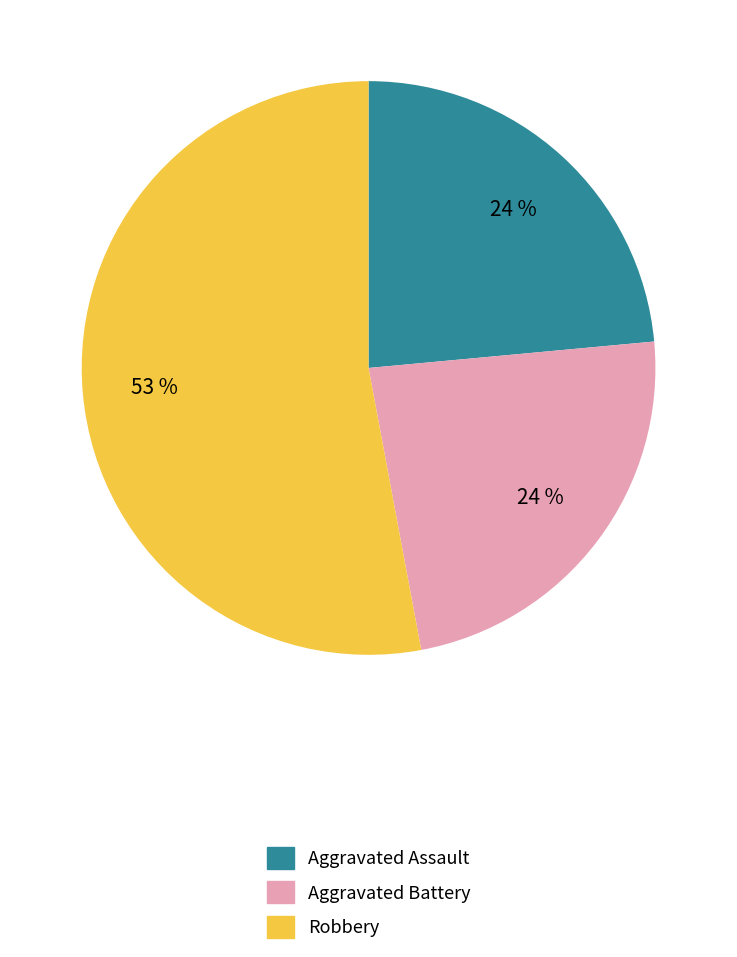

Is there any slice that represents more than half of the pie?

Yes